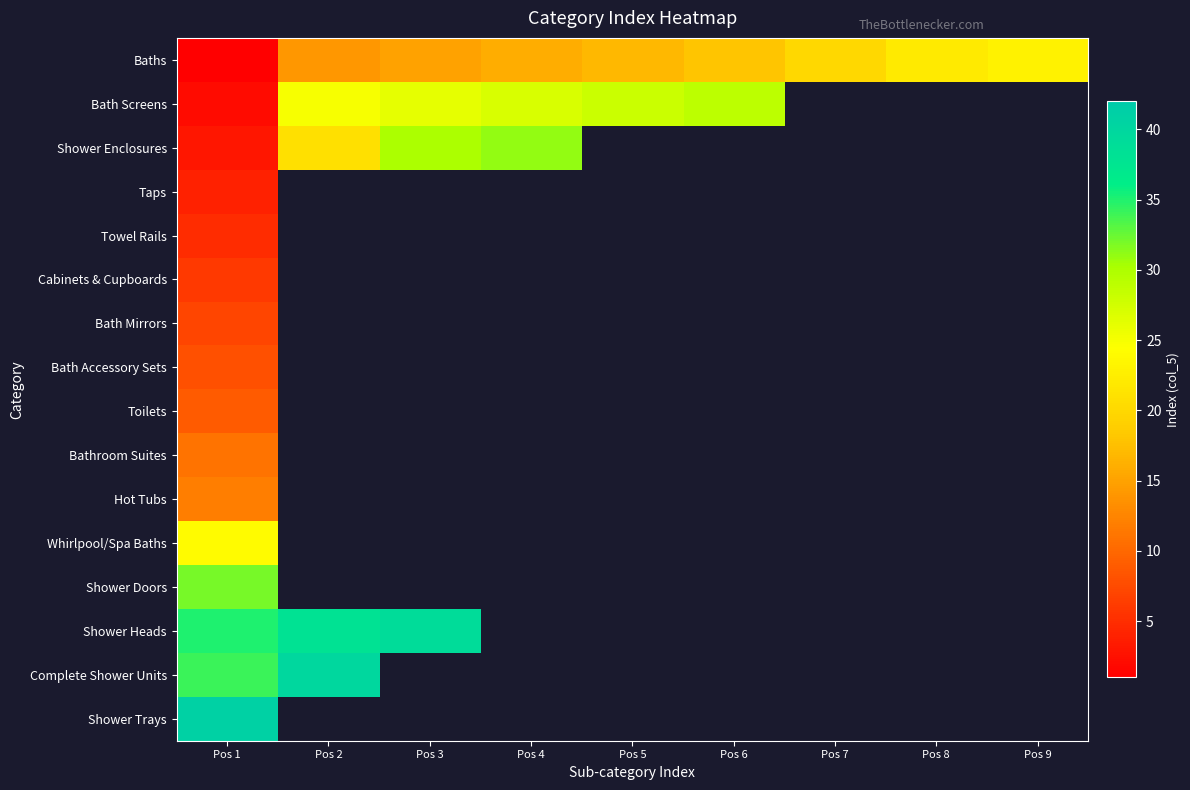

How many categories are shown in the chart?

9